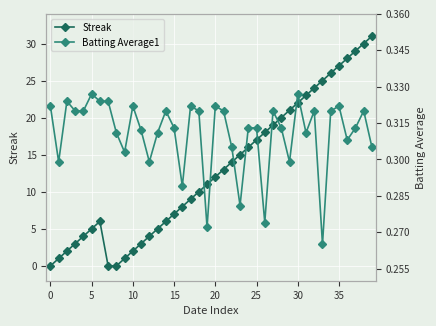

What are all the series names shown in the legend?

Streak, Batting Average1